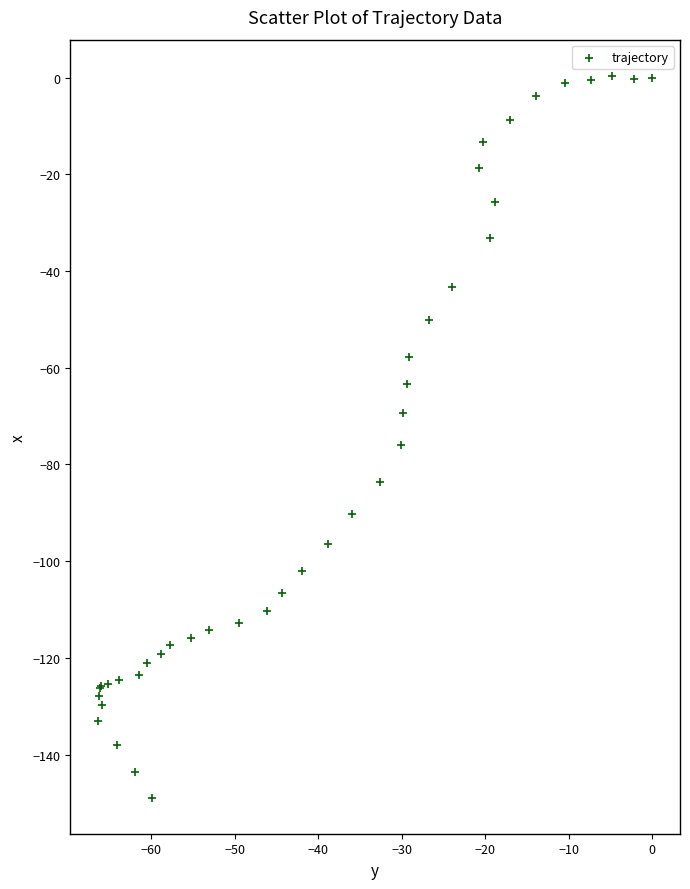

What Y value in the scatter plot is closest to -74?

-76.0